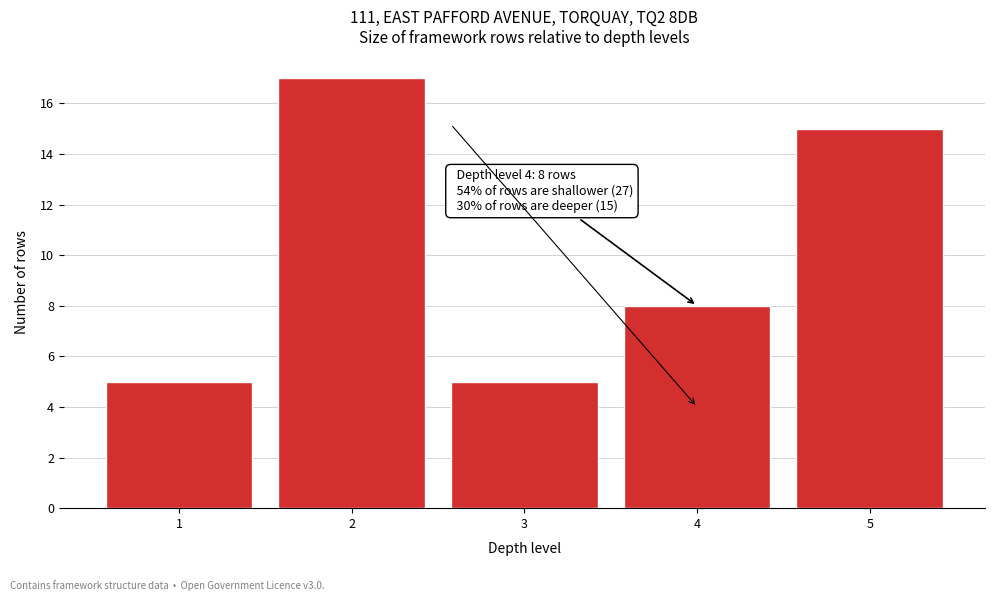

Reading left to right, extract all data points from this chart.

5	17	5	8	15